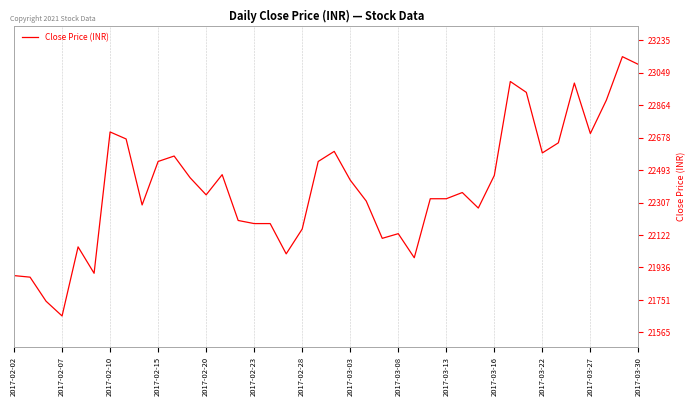

Between 14 and 2017-03-13, which is larger?

2017-03-13